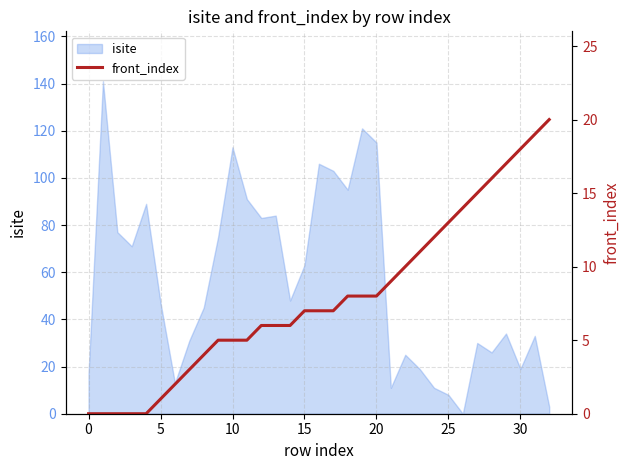

What is the maximum value for isite?

141